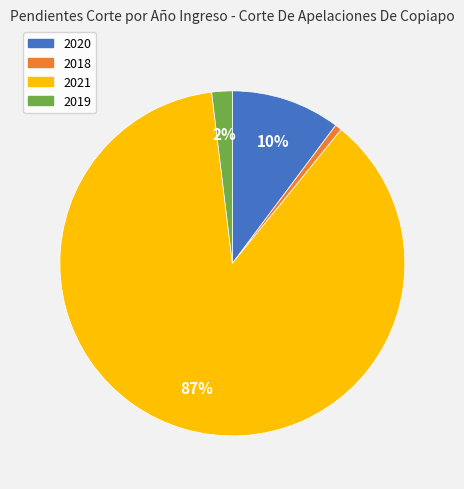

To the nearest percent, what is the average slice percentage?

25%